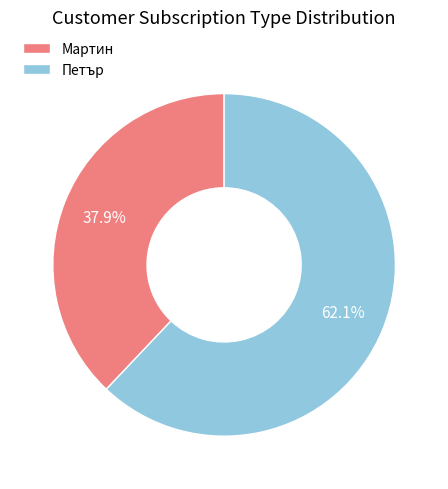

Between Мартин and Петър, which is larger?

Петър